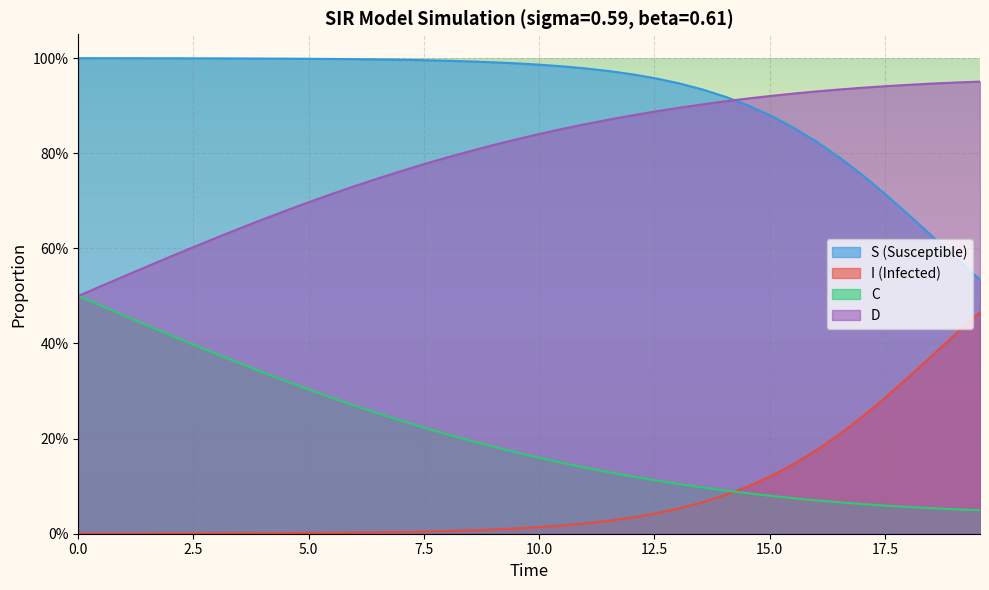

The value of D at 33 is 1.4. True or false?

False